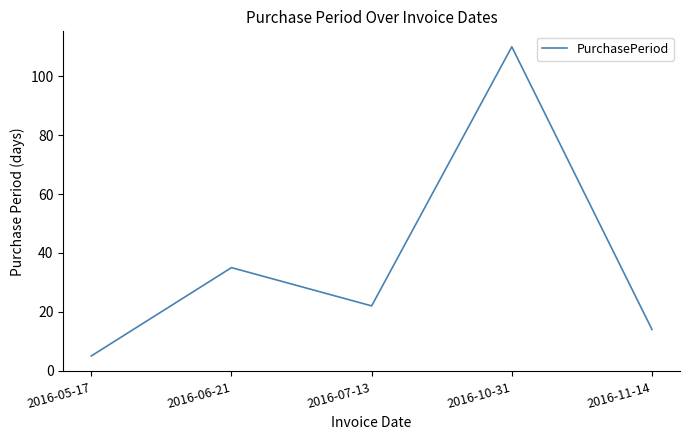

Reading left to right, transcribe all the data shown in this chart.

5	35	22	110	14